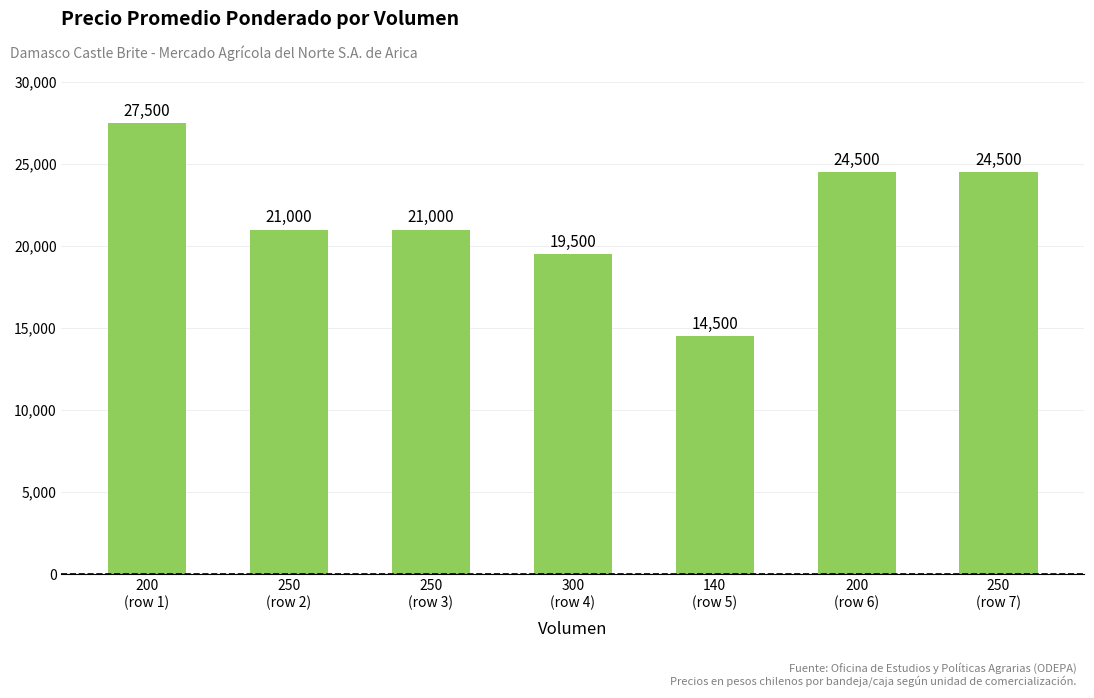

What is the difference between the second highest and second lowest values?

5000